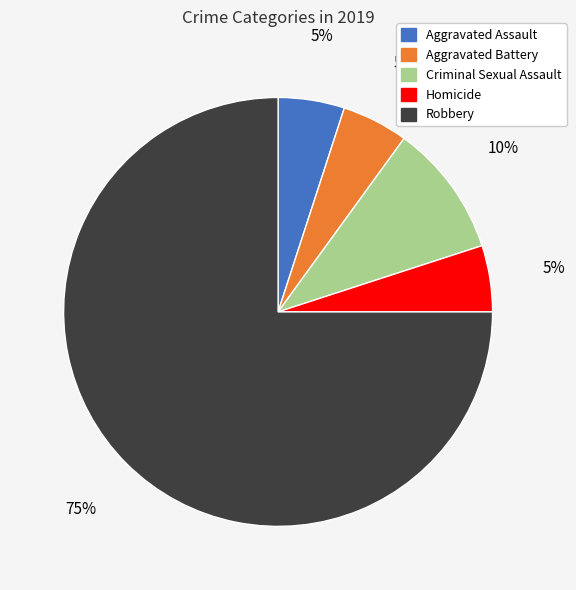

Does Homicide represent more than half of the total?

No